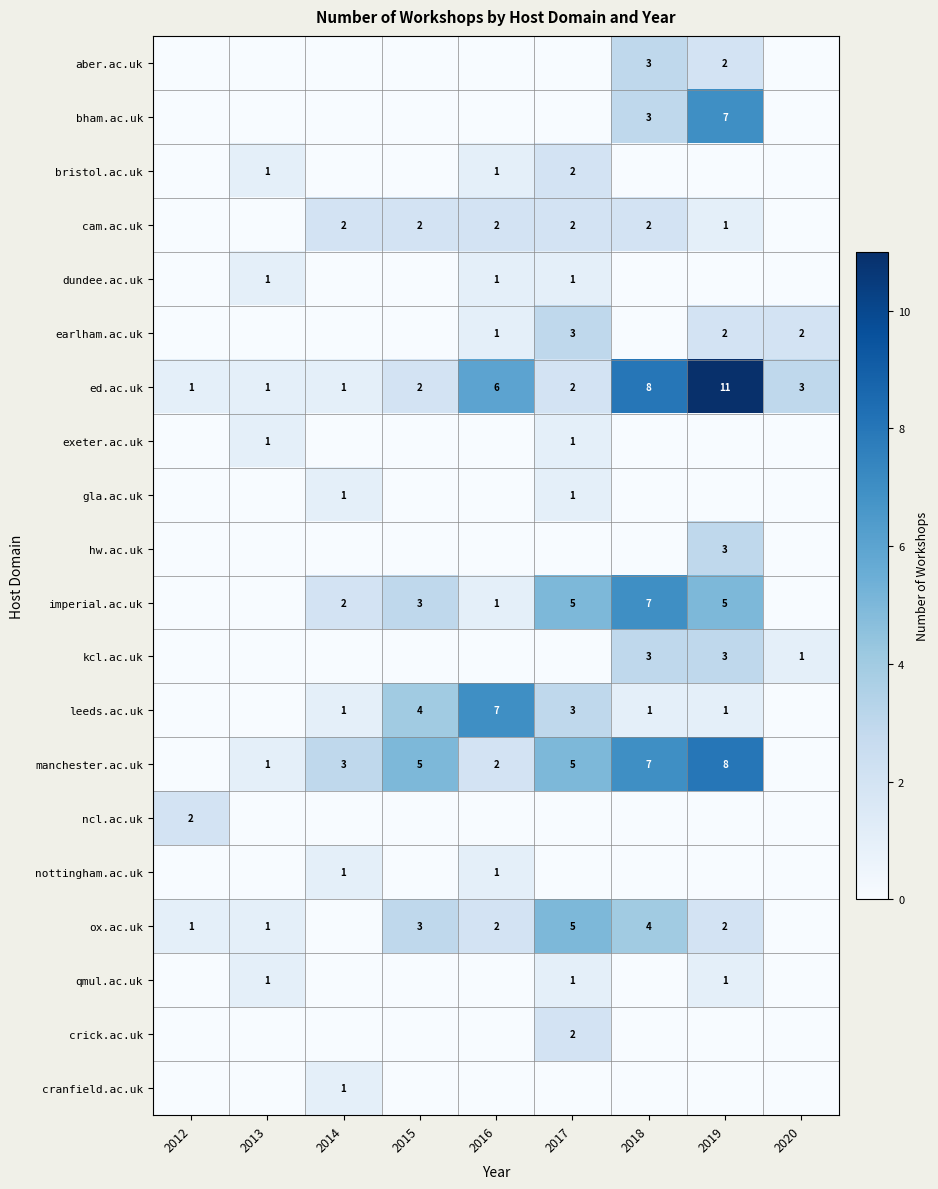

What is the difference between the second highest and second lowest values in the ed.ac.uk series?

7